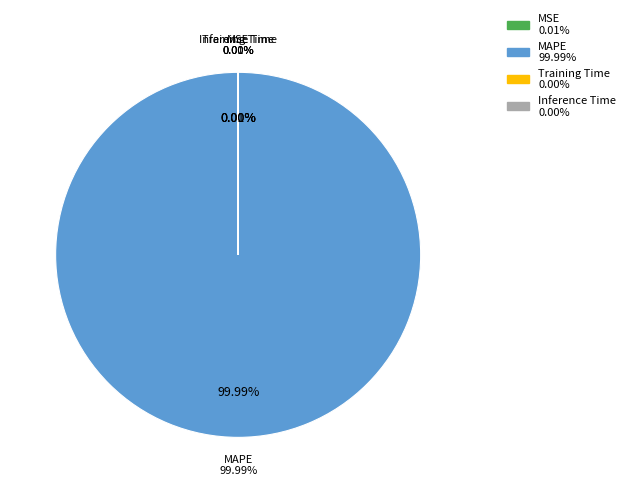

What is the change in value from MAPE to Inference Time?

-5714.2